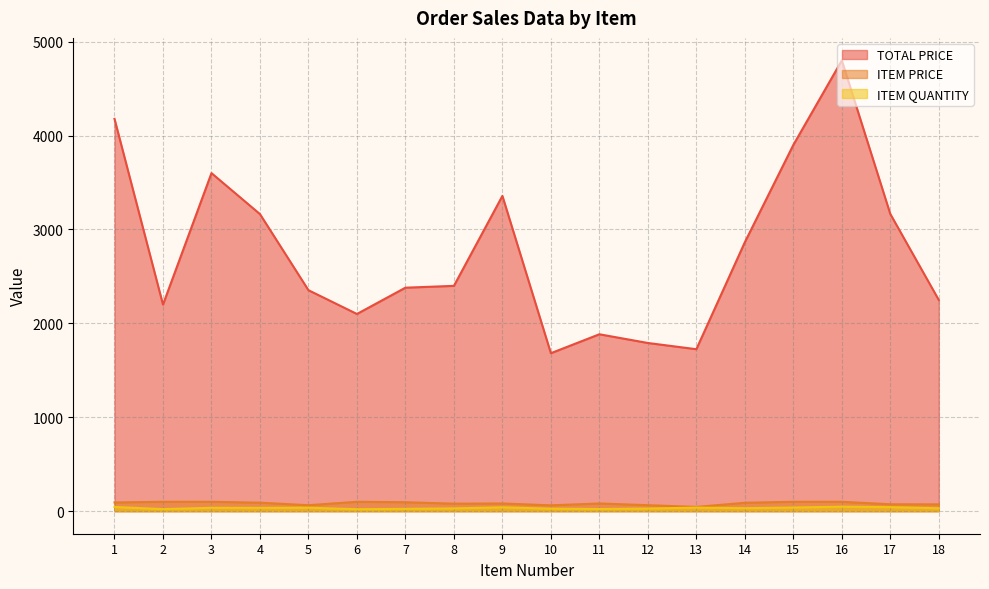

True or false: ITEM PRICE and TOTAL PRICE cross at least once.

False